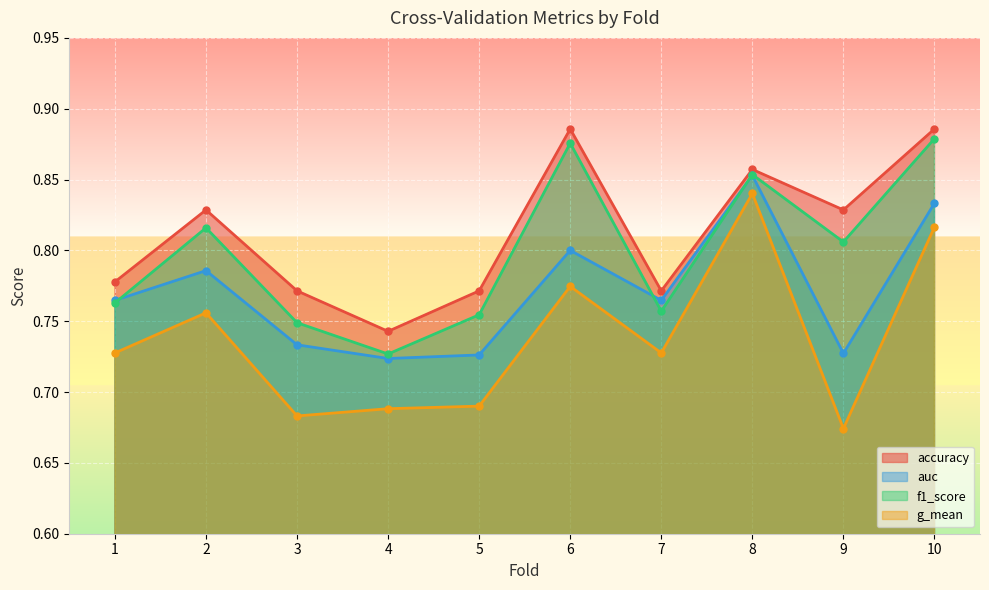

Which series changed the most between 3 and 8?

g_mean